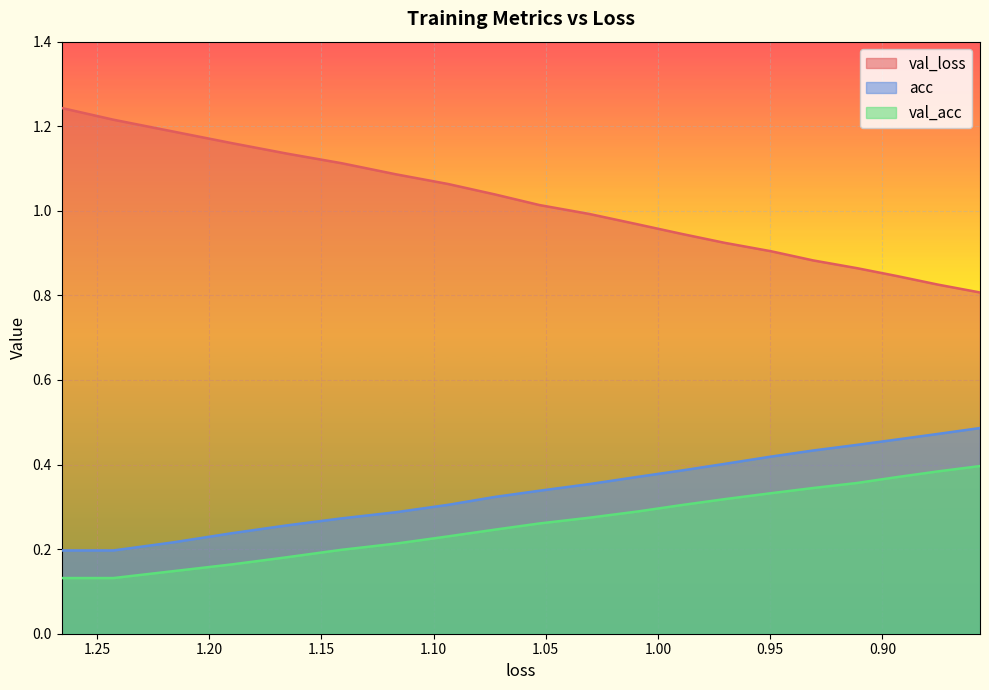

What is the sum of all acc values?

6.9